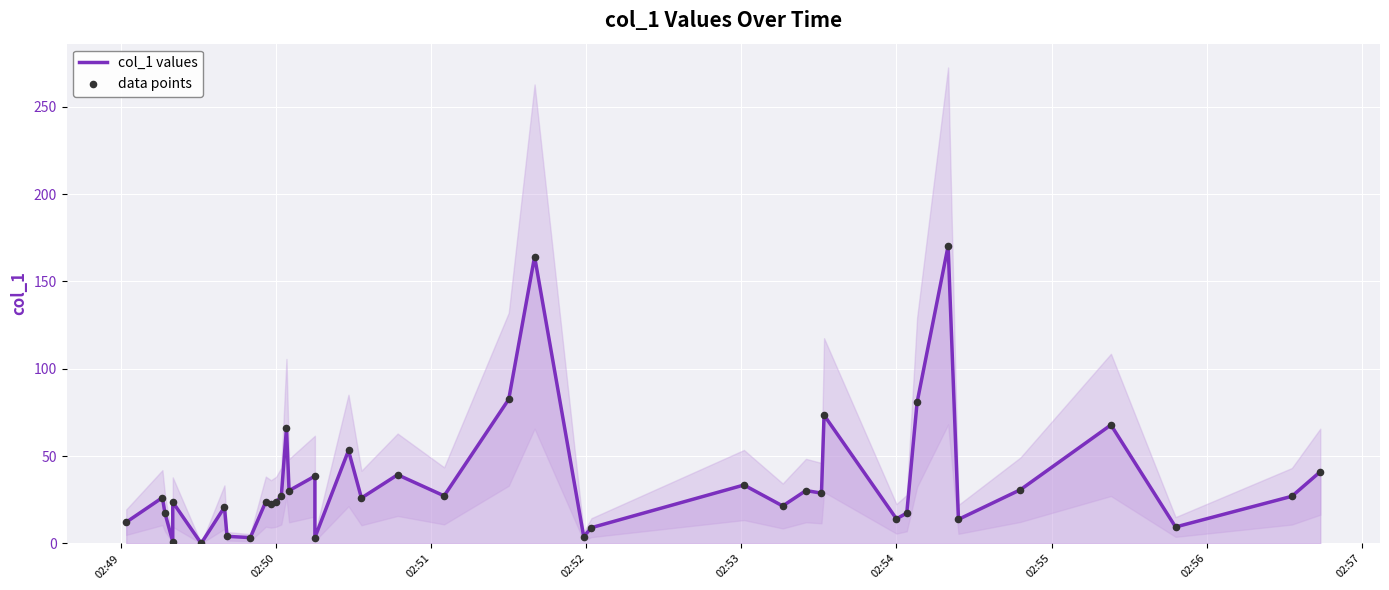

Which series contains the lowest Y value?

col_1 values